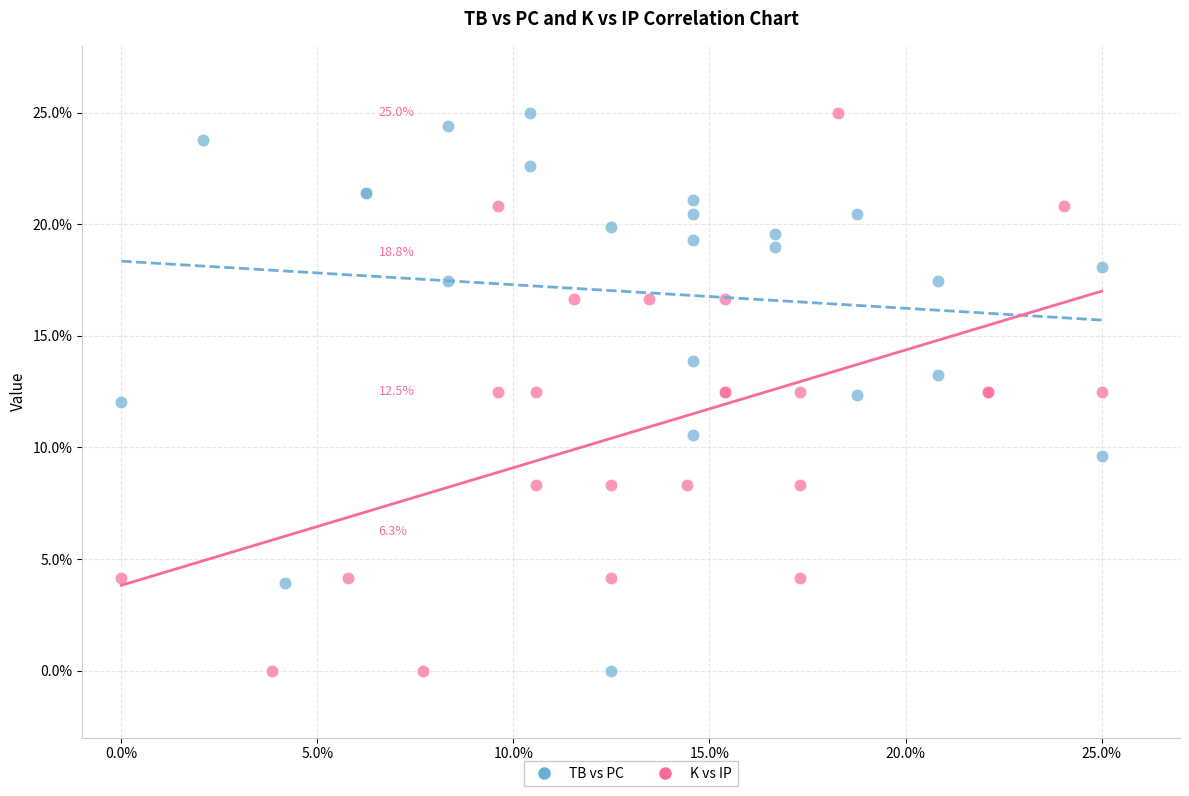

What are all the series names shown in the legend?

TB vs PC, K vs IP